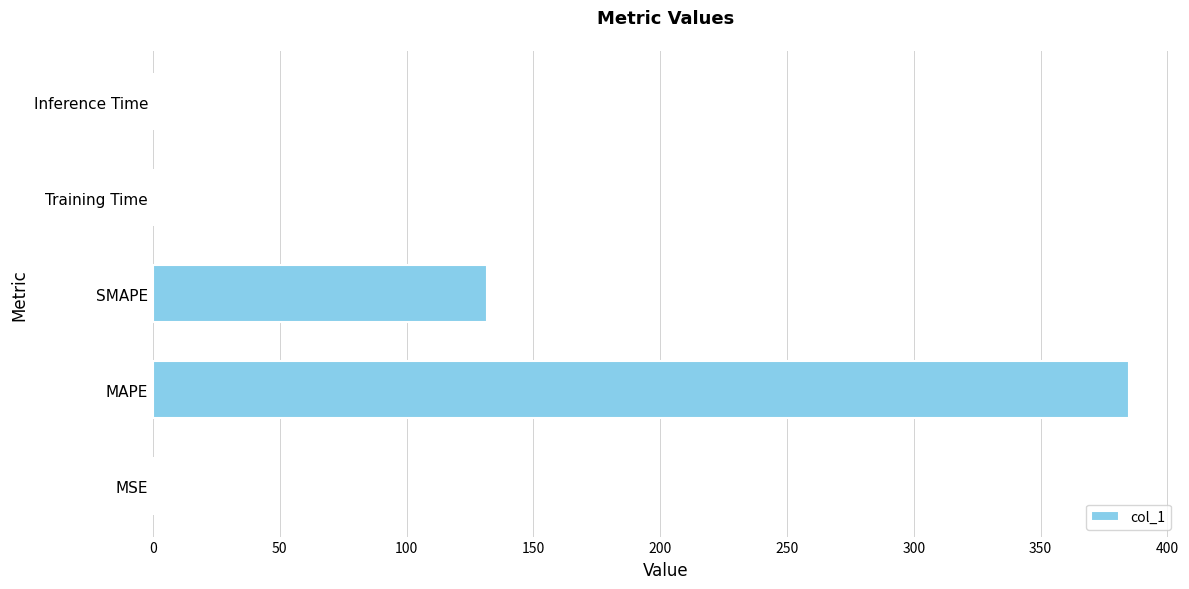

At which label is the value closest to 192?

SMAPE